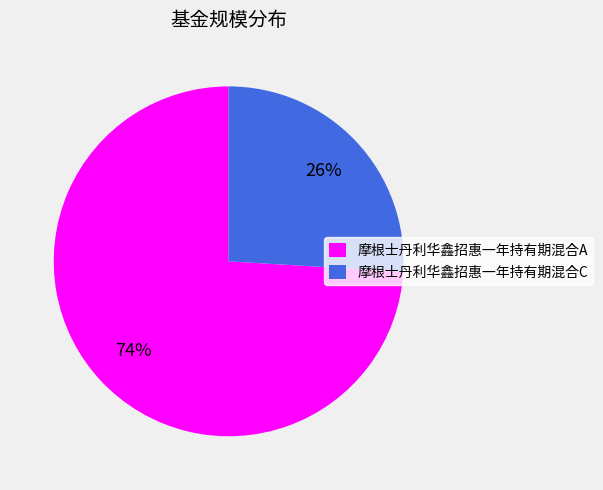

Count the number of slices in the pie.

2